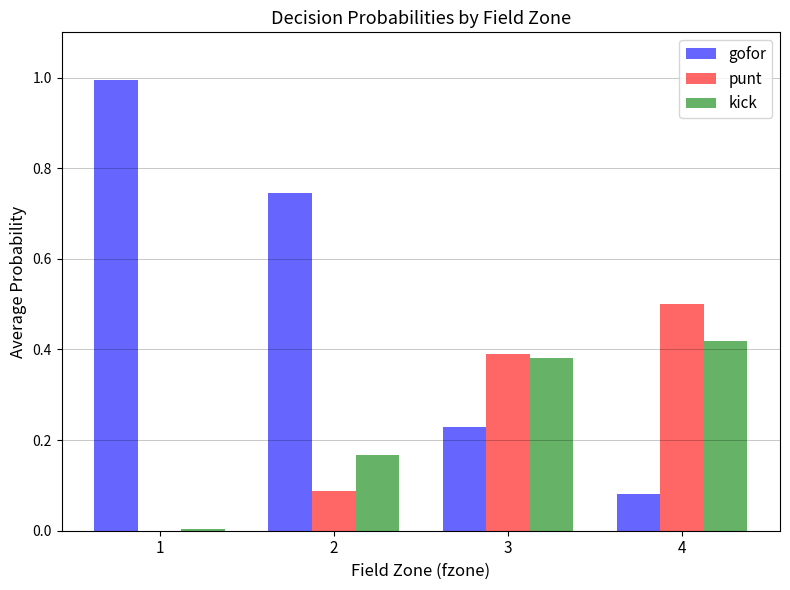

Count the number of categories in the chart.

4